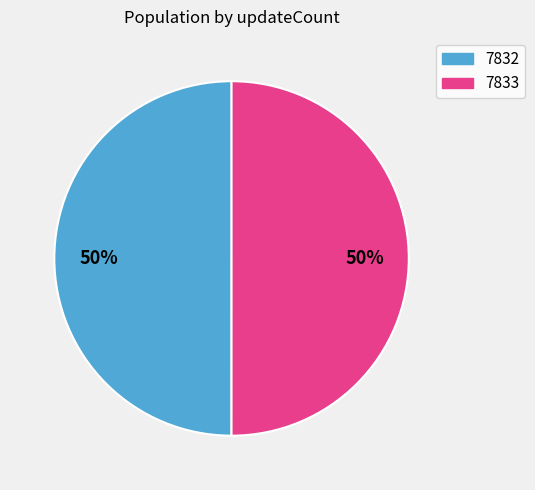

To the nearest percent, what portion does 7832 represent?

50%